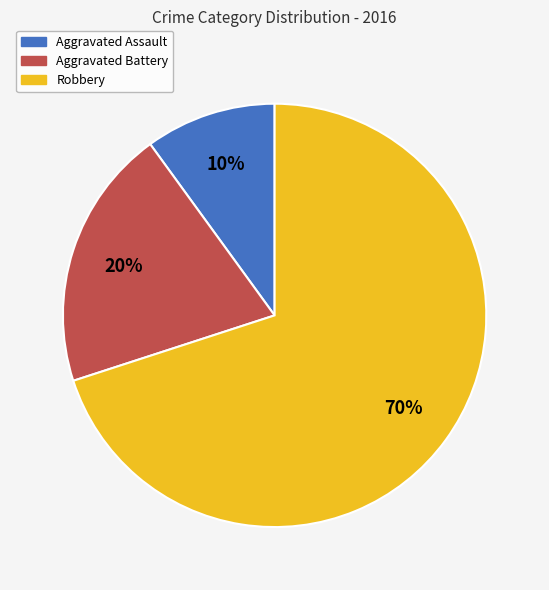

Count the number of slices in the pie.

3